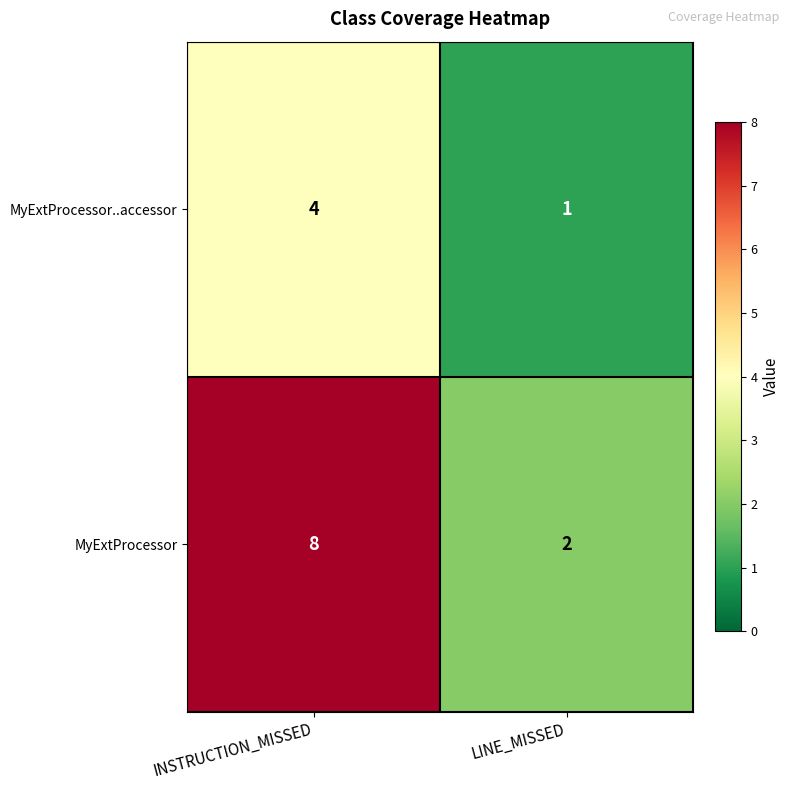

Reading right to left, list all the values displayed in this chart.

MyExtProcessor..accessor: 1	4
MyExtProcessor: 2	8